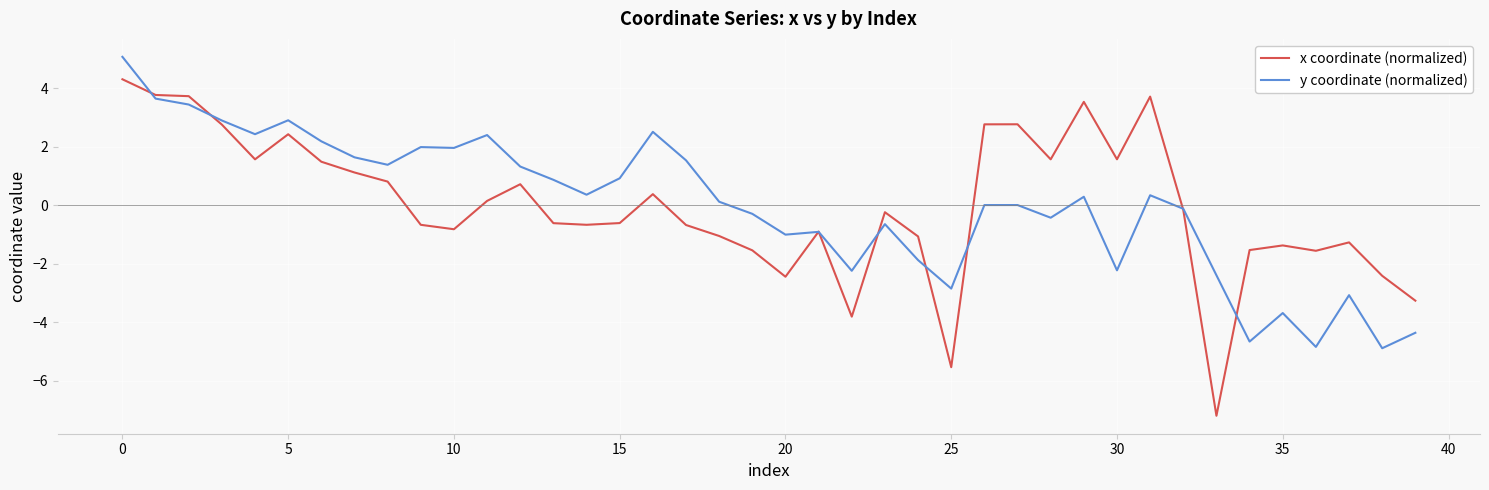

Which series has the largest range (max minus min)?

x coordinate (normalized)